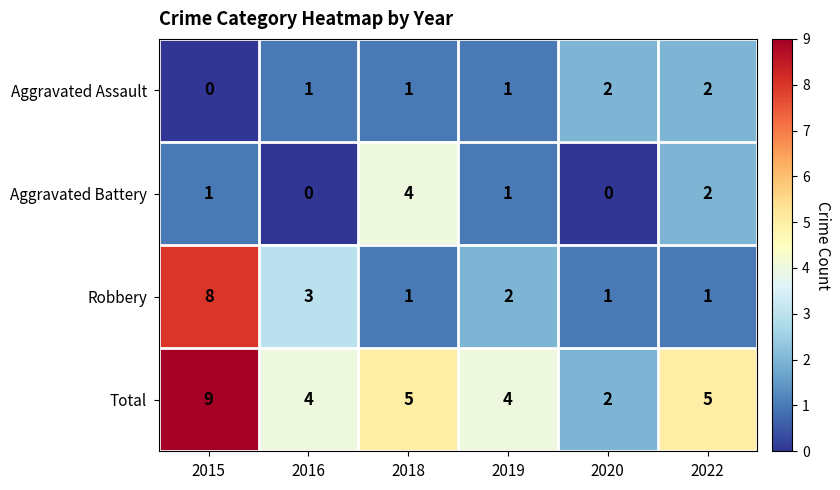

The Aggravated Battery series shows 2 at 2015. True or false?

False